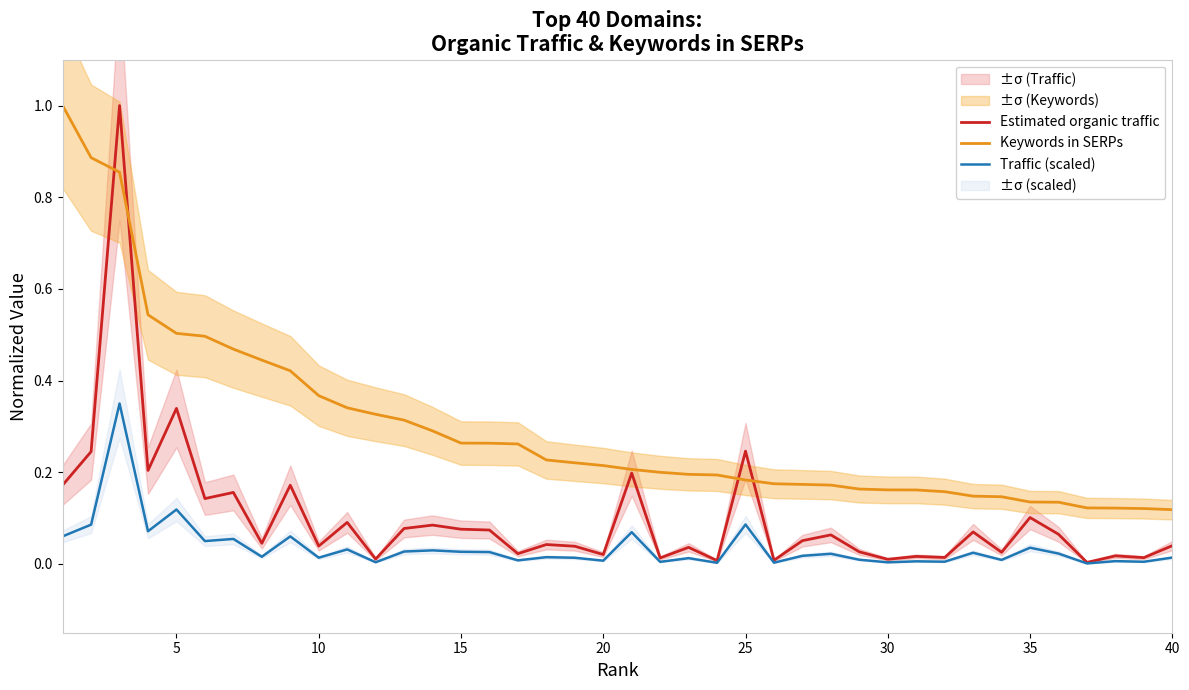

What is the maximum value shown in the chart?

1.0